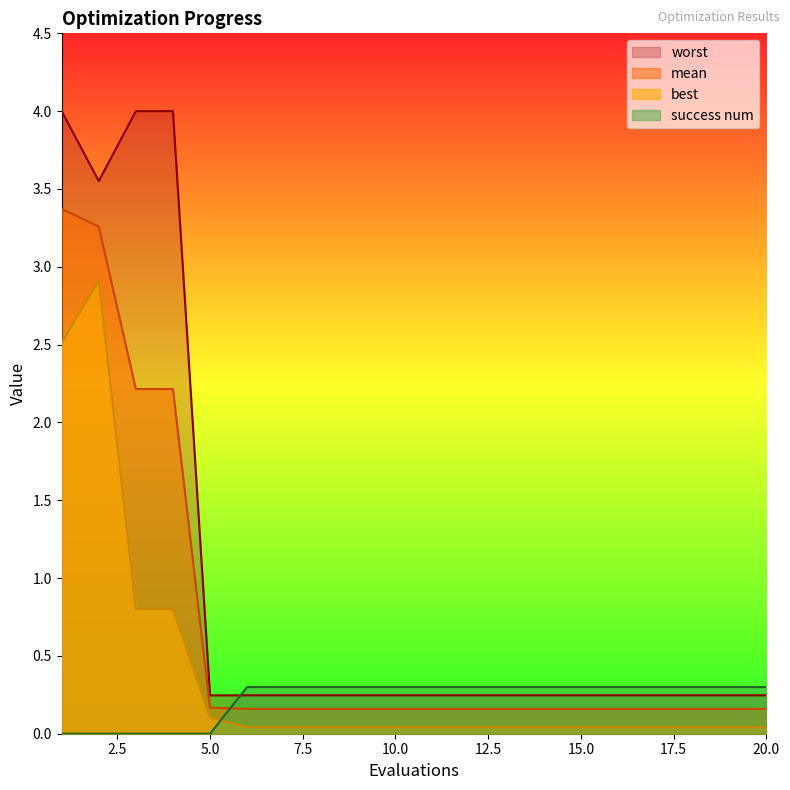

How many lines are shown in the chart?

4